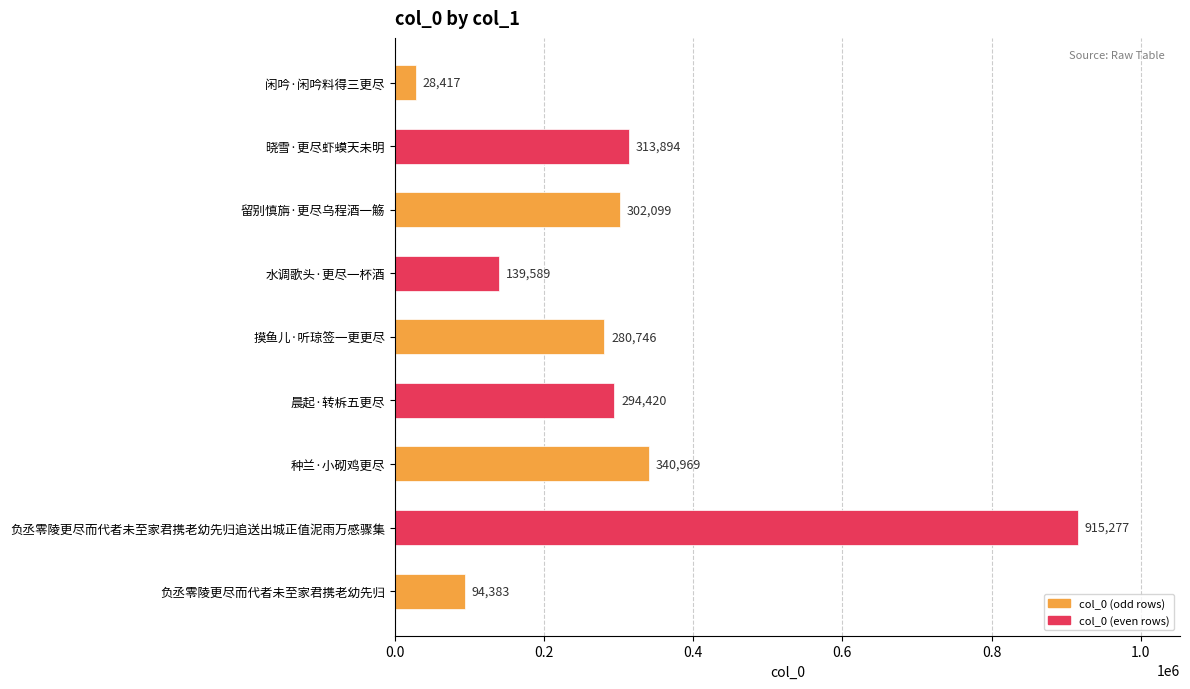

How many data points does each series have?

9